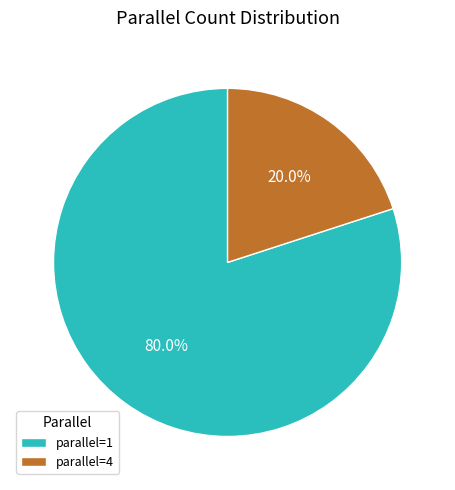

Which category has the biggest portion of the pie?

parallel=1